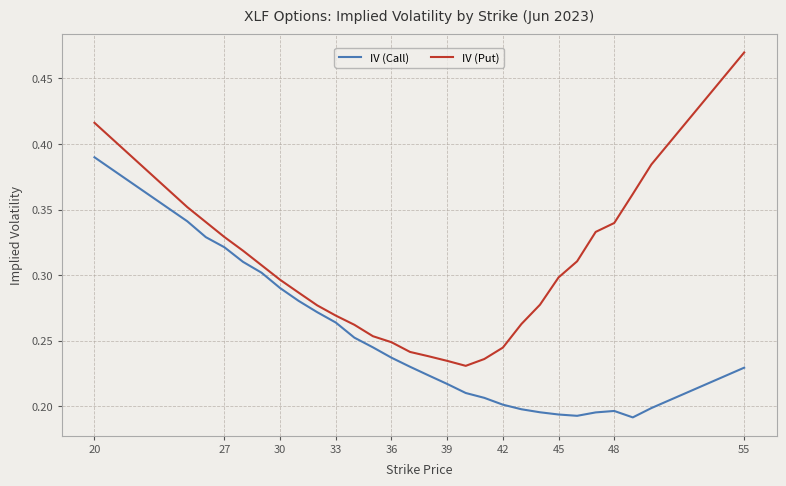

True or false: IV (Call) and IV (Put) cross at least once.

False